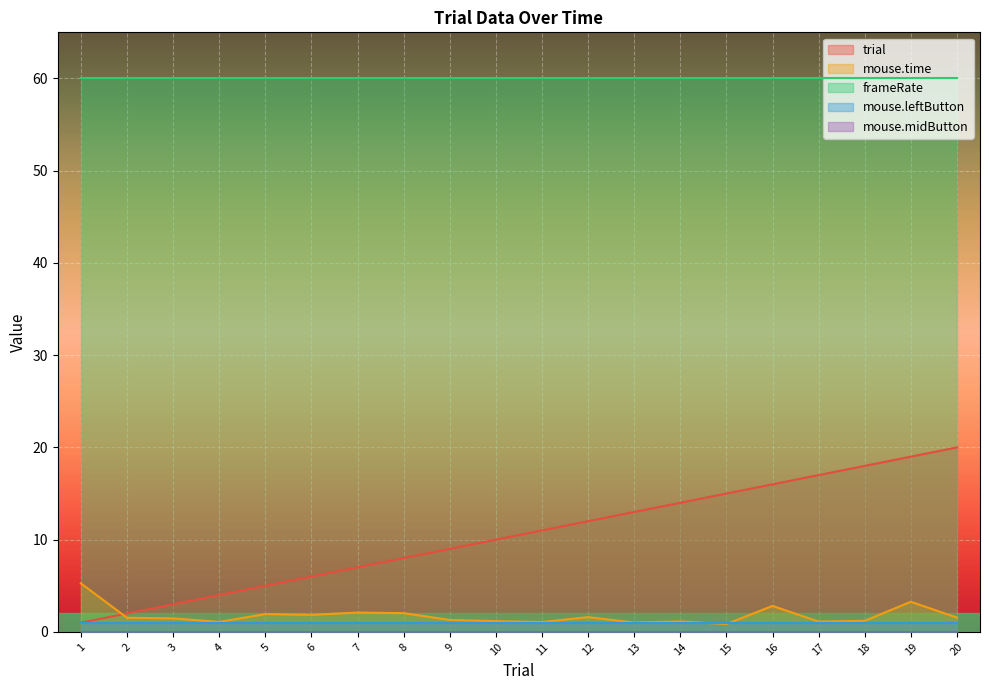

True or false: frameRate has a value of 60.0 at 17.

True